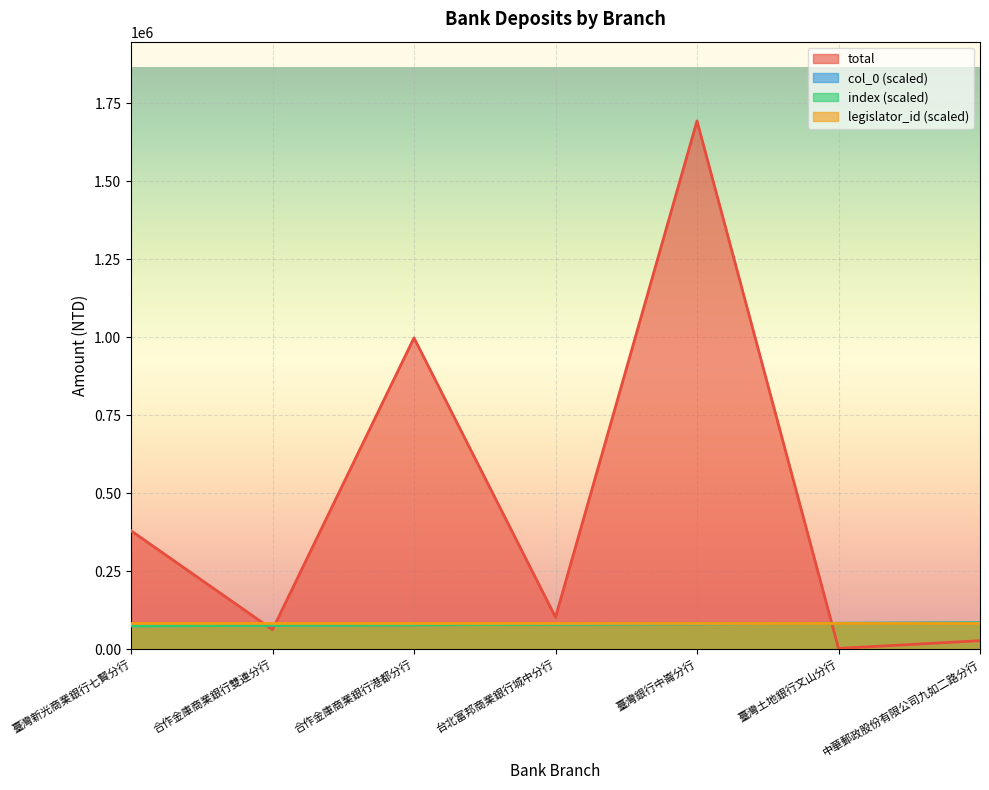

At which label does total first exceed 102653?

臺灣新光商業銀行七賢分行